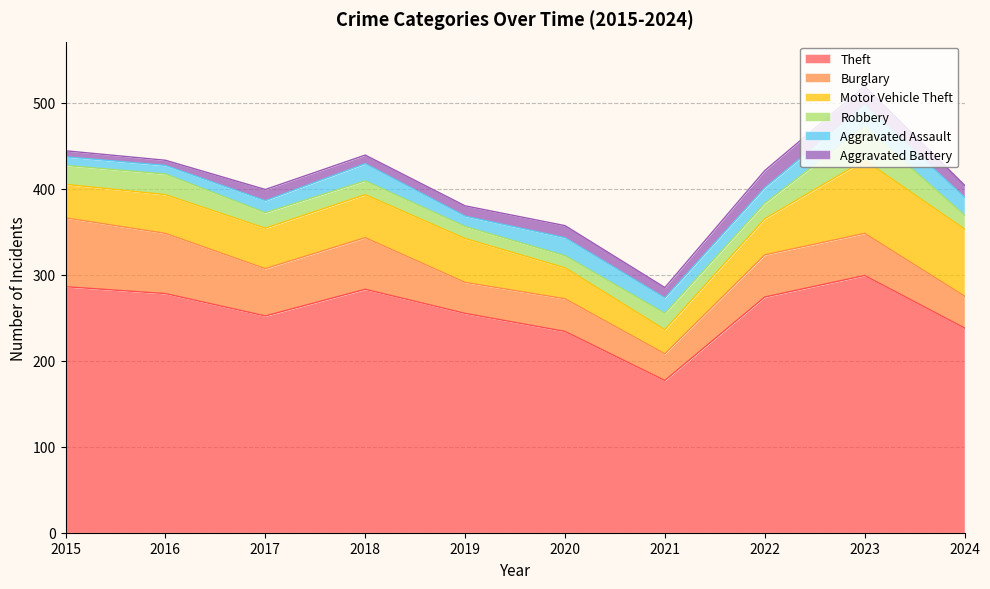

What is the difference between the second highest and second lowest values in the Robbery series?

10